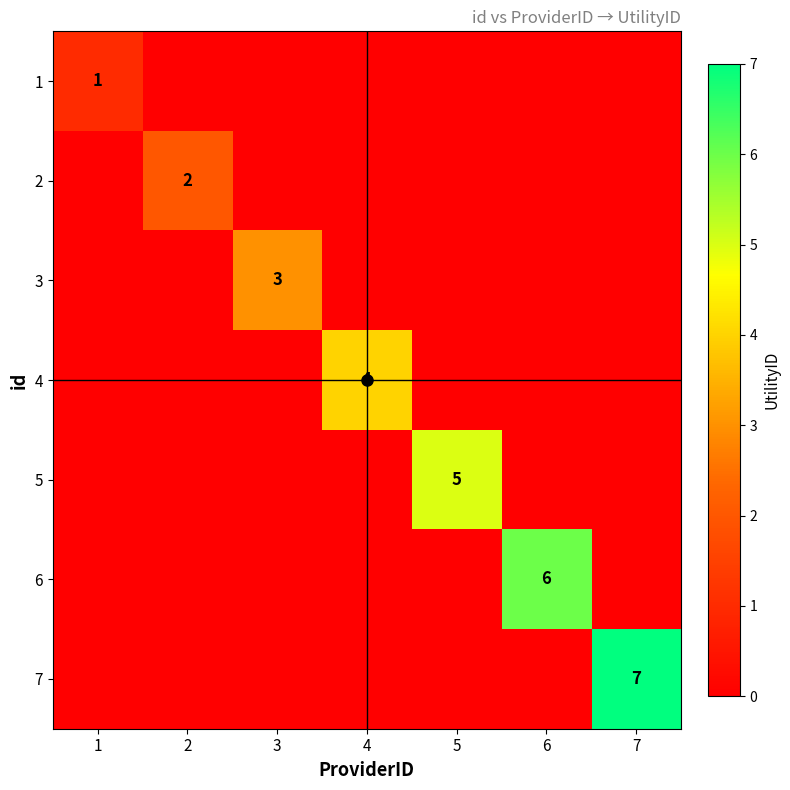

List the labels in order of 1 value, smallest first.

2, 3, 4, 5, 6, 7, 1